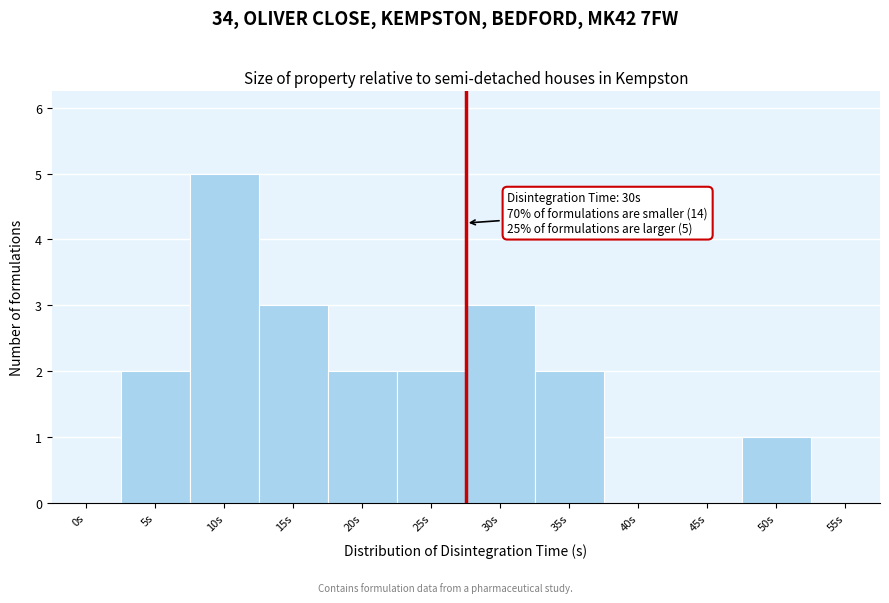

Reading left to right, what are all the values shown in this chart?

0s=0	5s=2	10s=5	15s=3	20s=2	25s=2	30s=3	35s=2	40s=0	45s=0	50s=1	55s=0